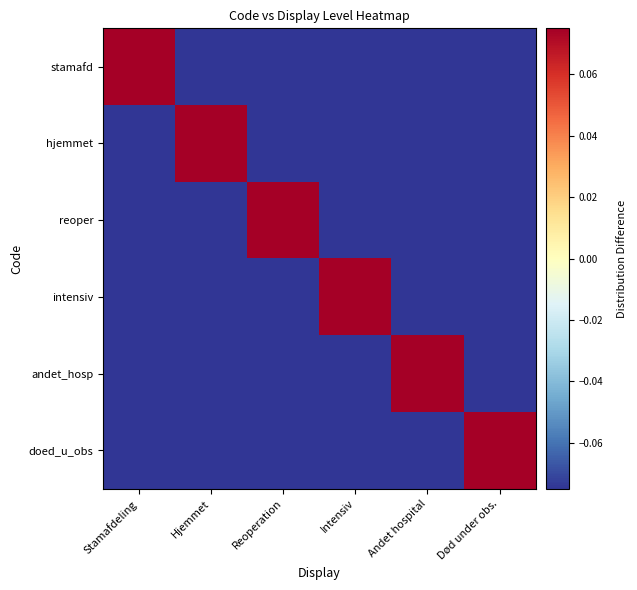

What is the difference between the highest and lowest values at Intensiv?

1.0